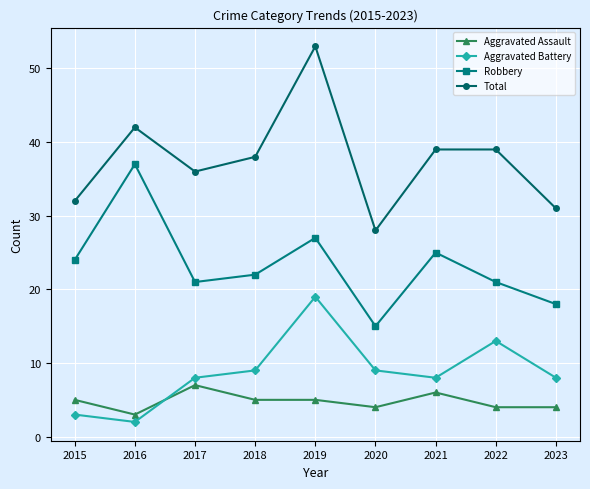

What is the minimum value shown in the chart?

2